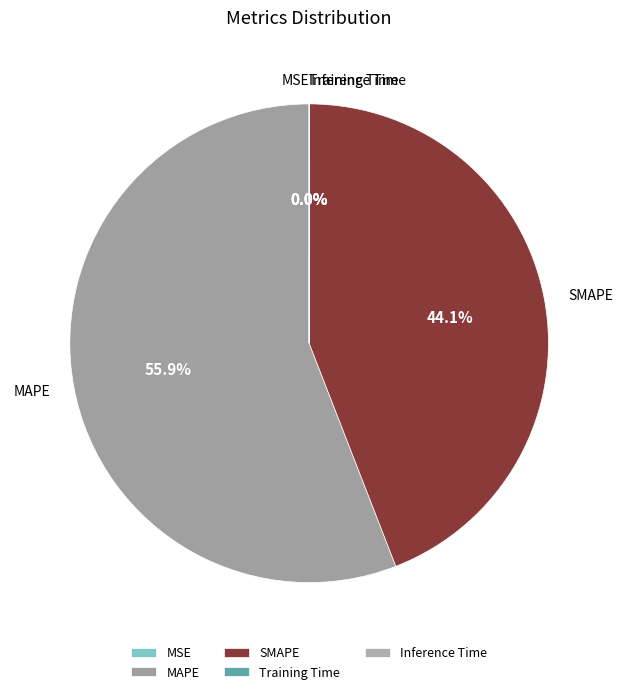

Is there any slice that represents more than half of the pie?

Yes